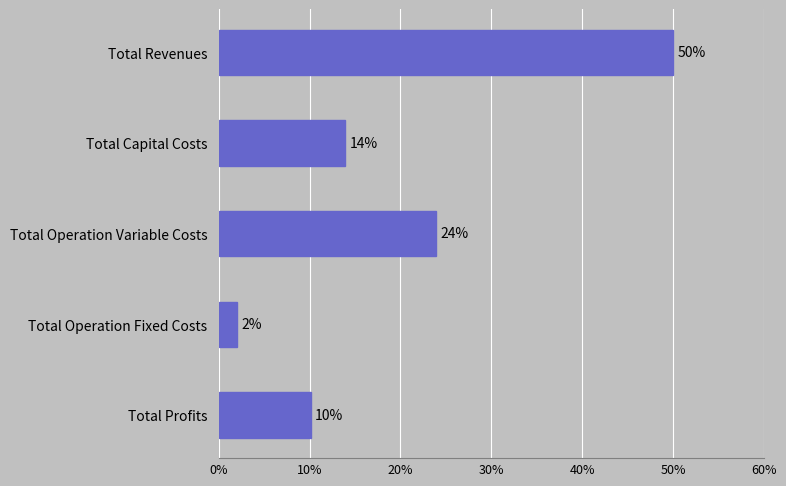

Between Total Profits and Total Operation Variable Costs, which is larger?

Total Operation Variable Costs